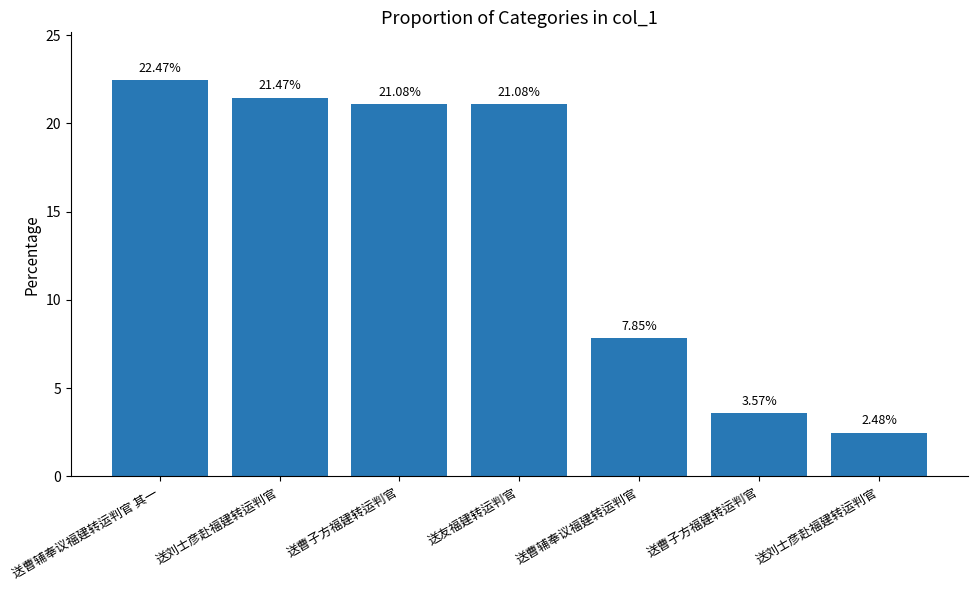

How many bars are there in total?

7